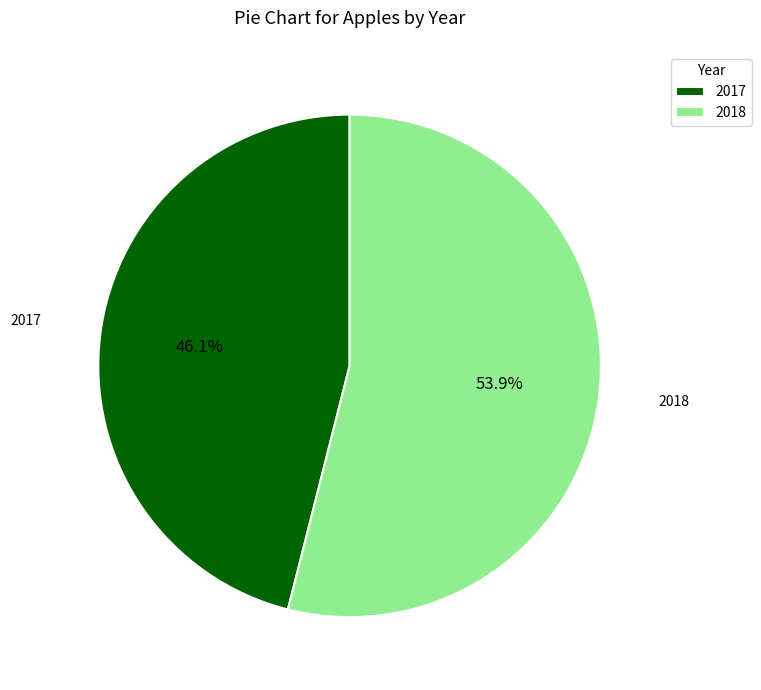

Do 2017 and 2018 together represent more than half of the pie?

Yes